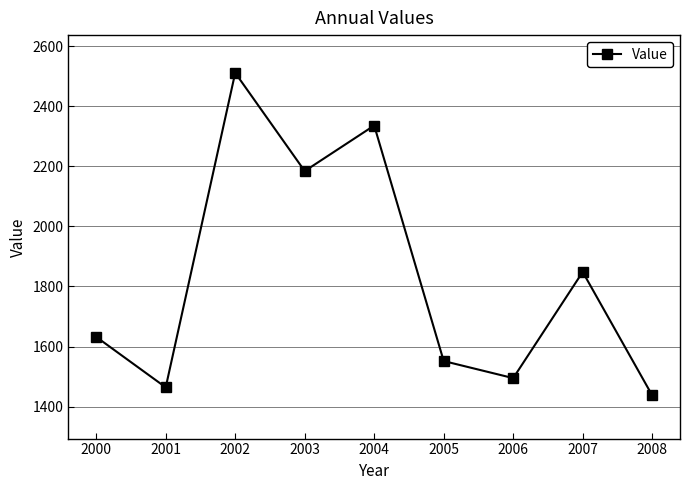

What is the ratio of the value at 2006 to the value at 2000?

0.9